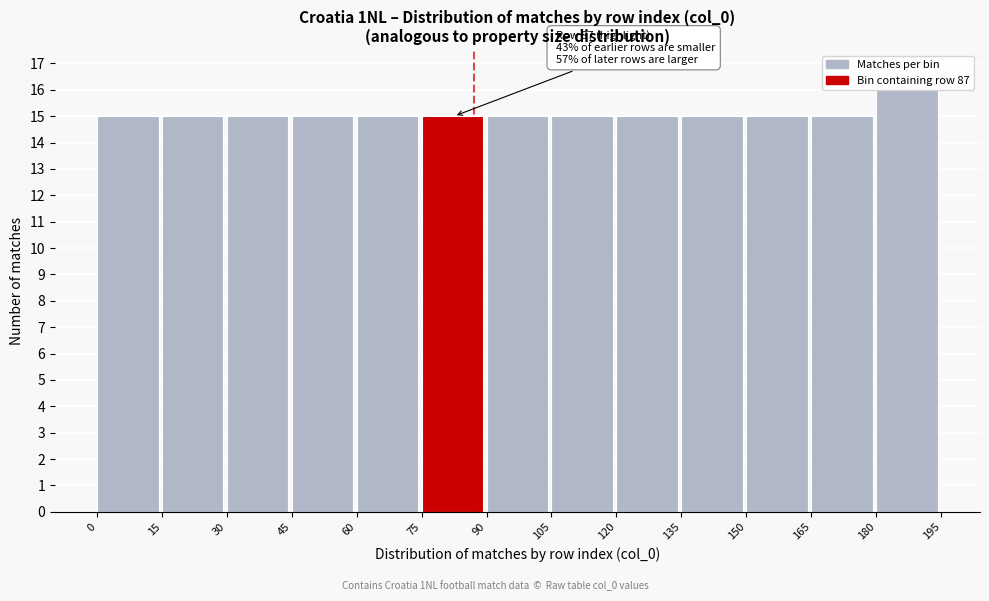

Which range on the x-axis has the tallest bar?

180 to 195